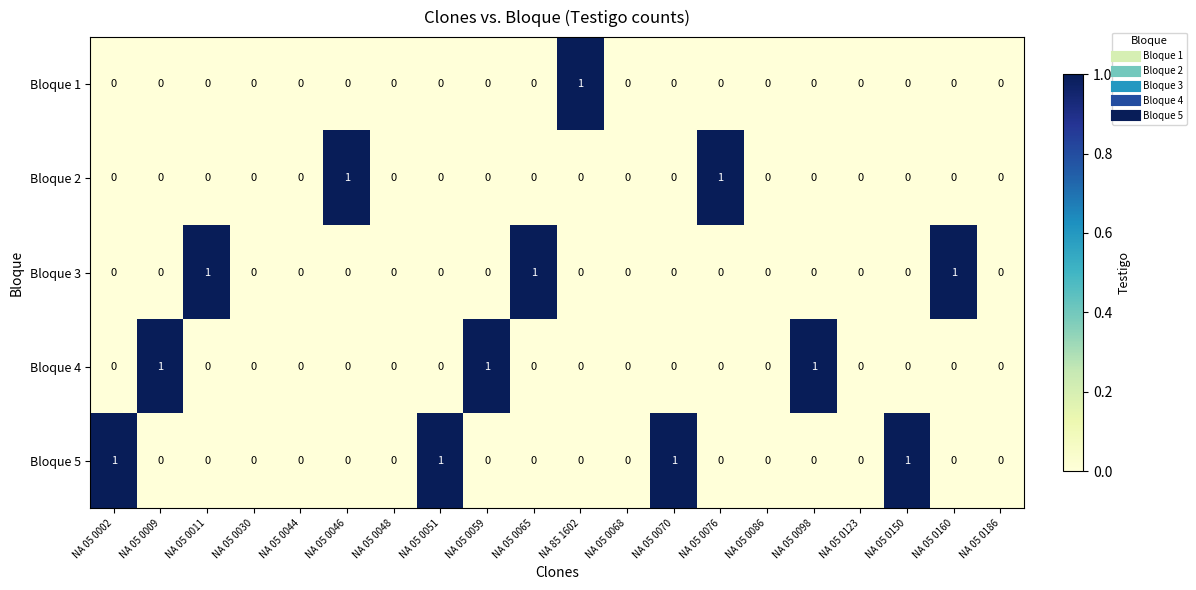

Is it true that Bloque 2 equals 1 at NA 05 0076?

True